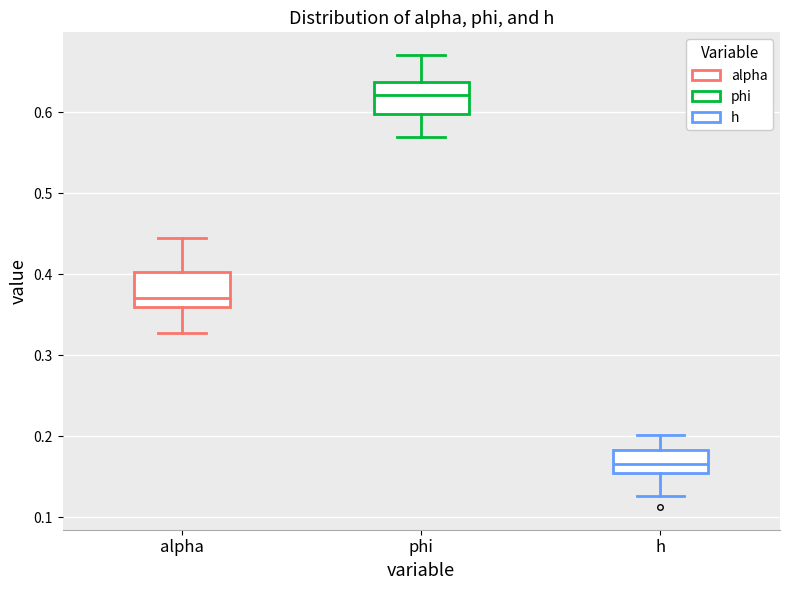

Reading left to right, transcribe this box plot: for each box, give where its median line is, the range the box spans, and where its two whiskers end, as read against the y-axis. The values are not printed on the chart, so give them approximately, as read against the axis.

alpha: median 0.37, box 0.36 to 0.40, whiskers 0.33 to 0.44
phi: median 0.62, box 0.60 to 0.64, whiskers 0.57 to 0.67
h: median 0.17, box 0.15 to 0.18, whiskers 0.13 to 0.20